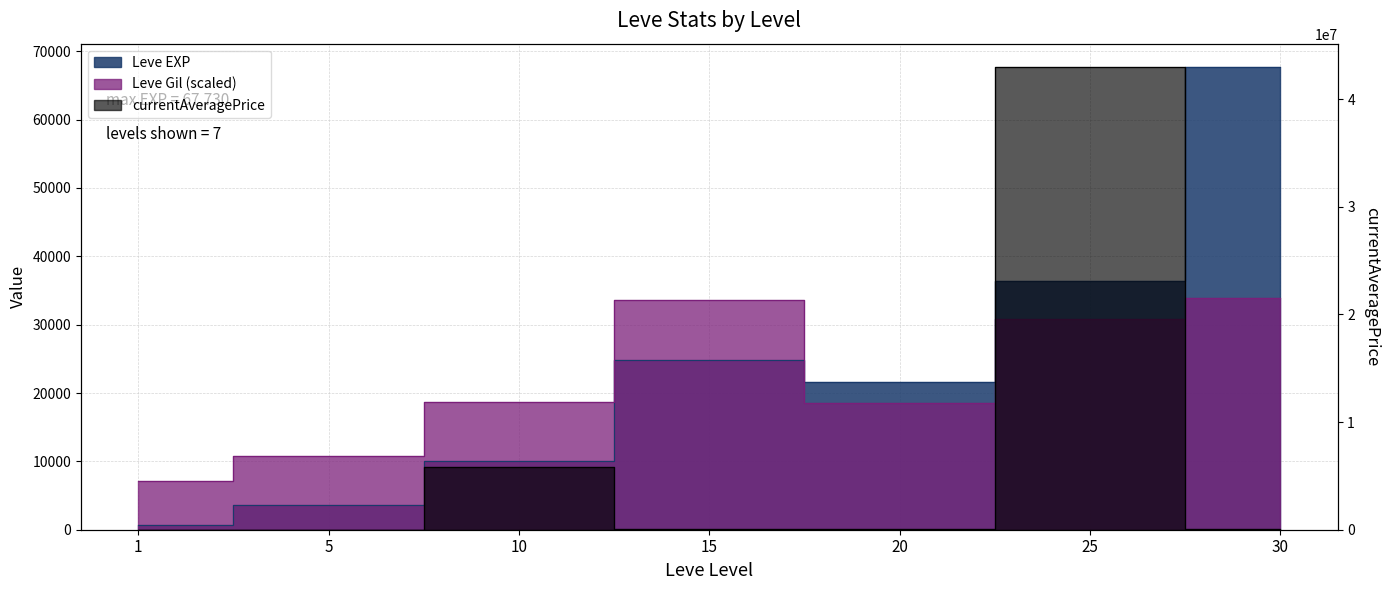

Read the Leve EXP value at 1.

630.0